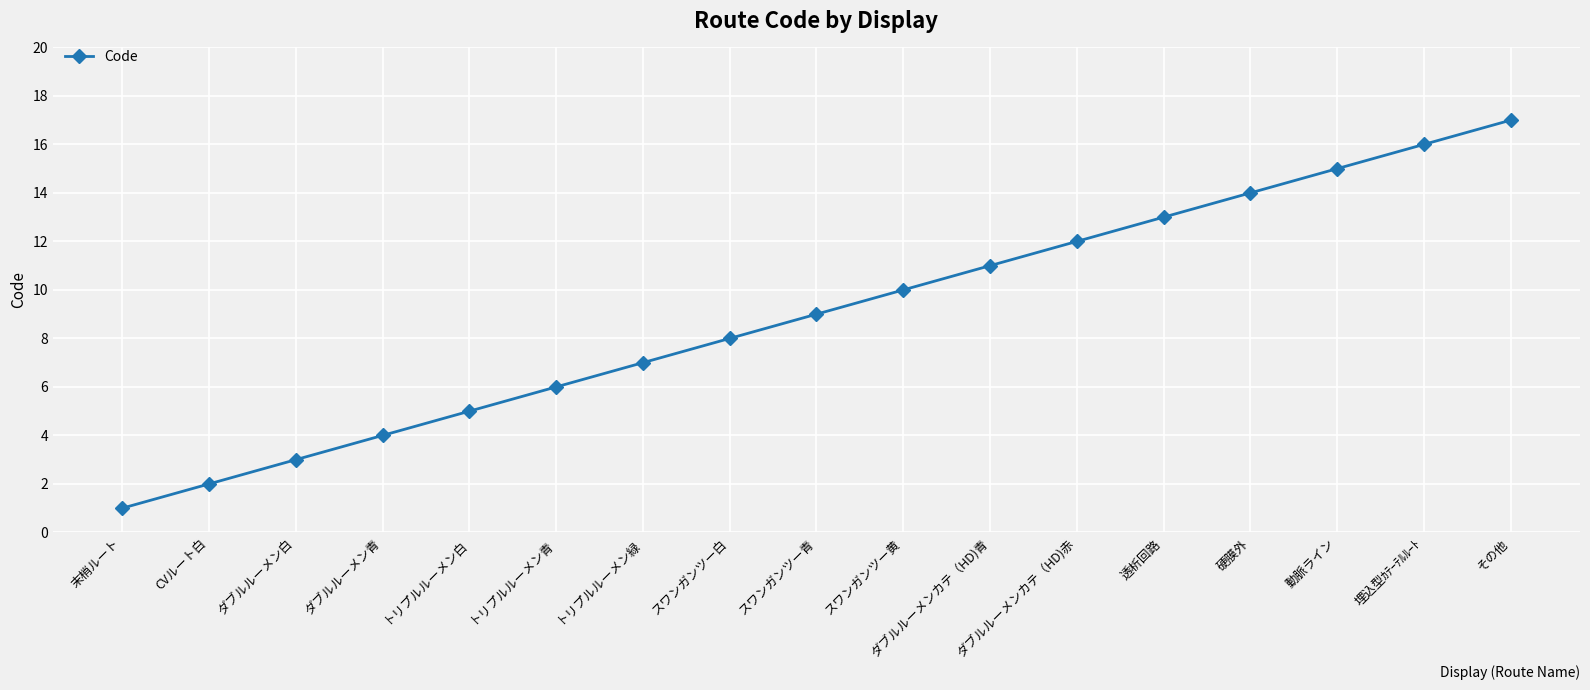

Reading right to left, what are all the values shown in this chart?

17	16	15	14	13	12	11	10	9	8	7	6	5	4	3	2	1